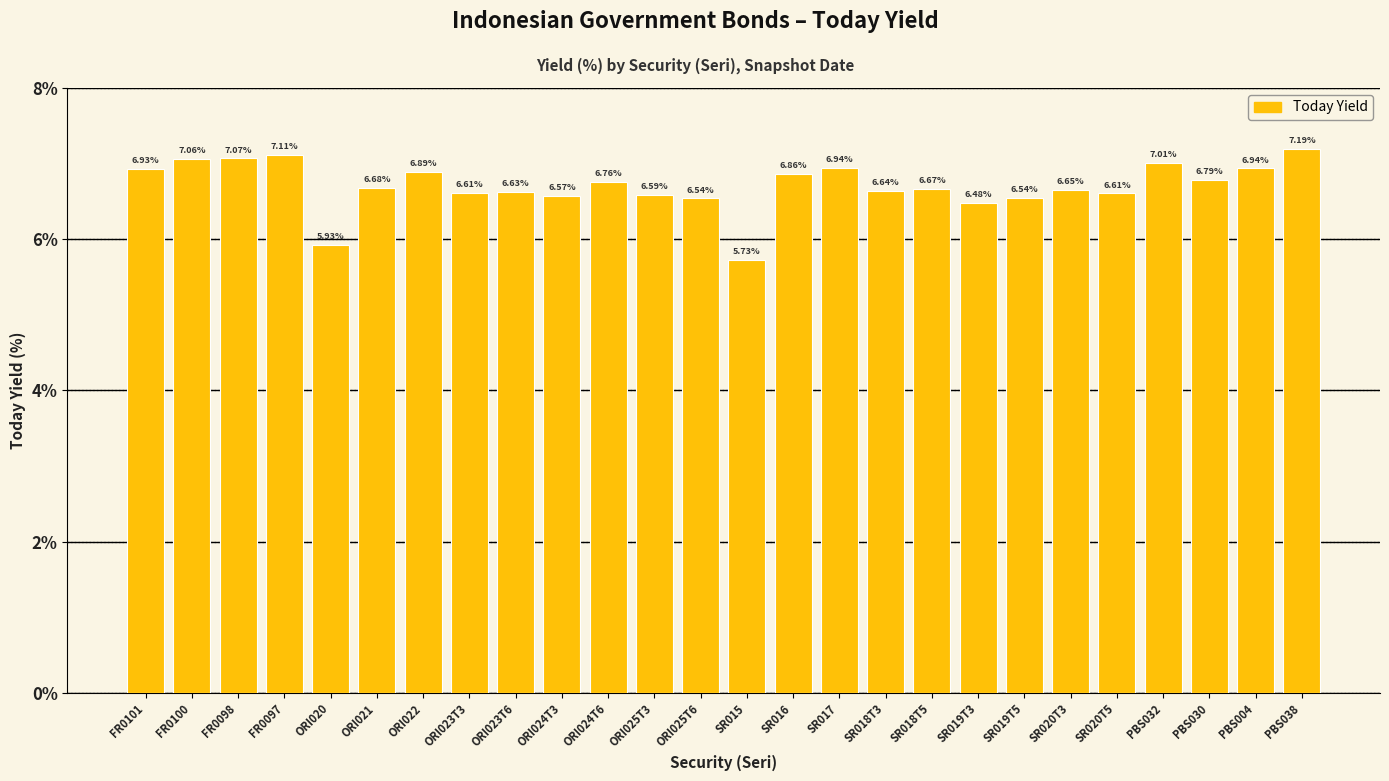

What is the difference between the maximum and minimum values?

1.5